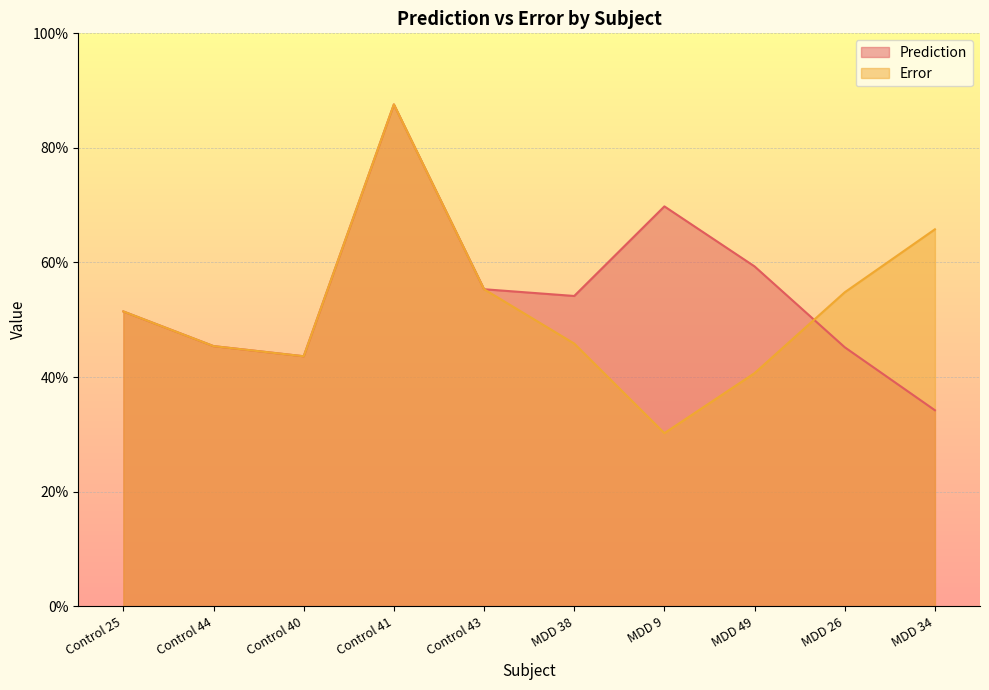

Which label corresponds to the smallest value in the chart?

MDD 9